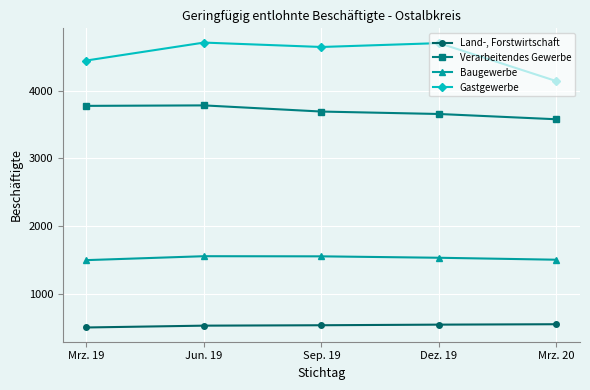

Does the chart have visible grid lines?

Yes